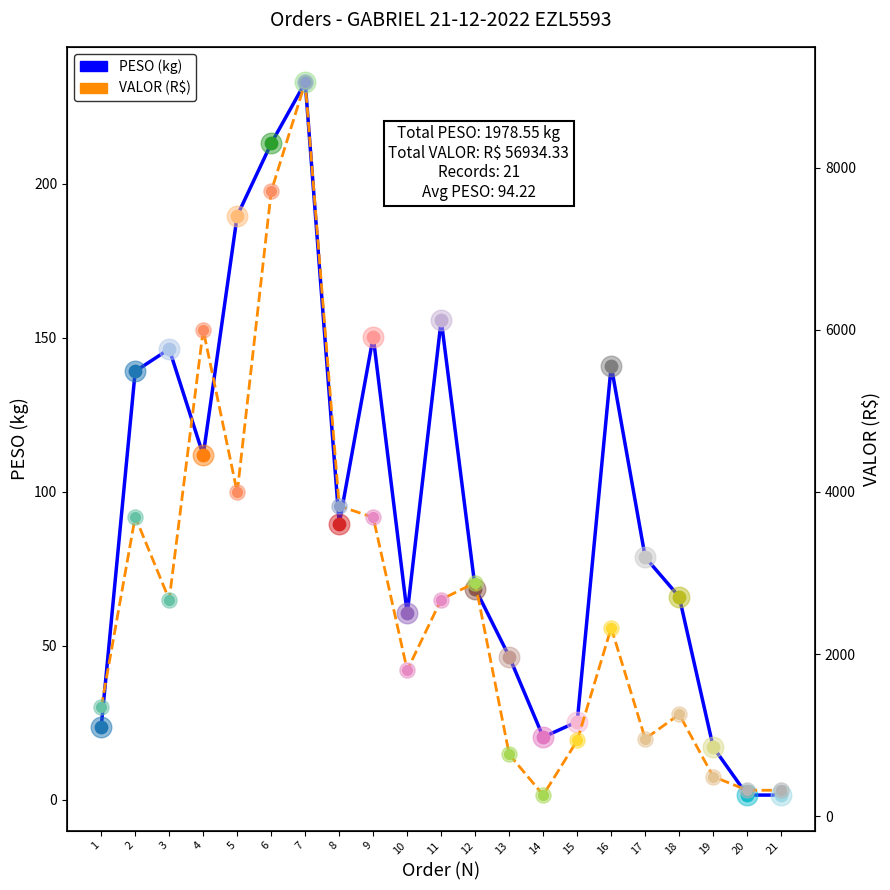

Which series has the largest total across all categories?

VALOR